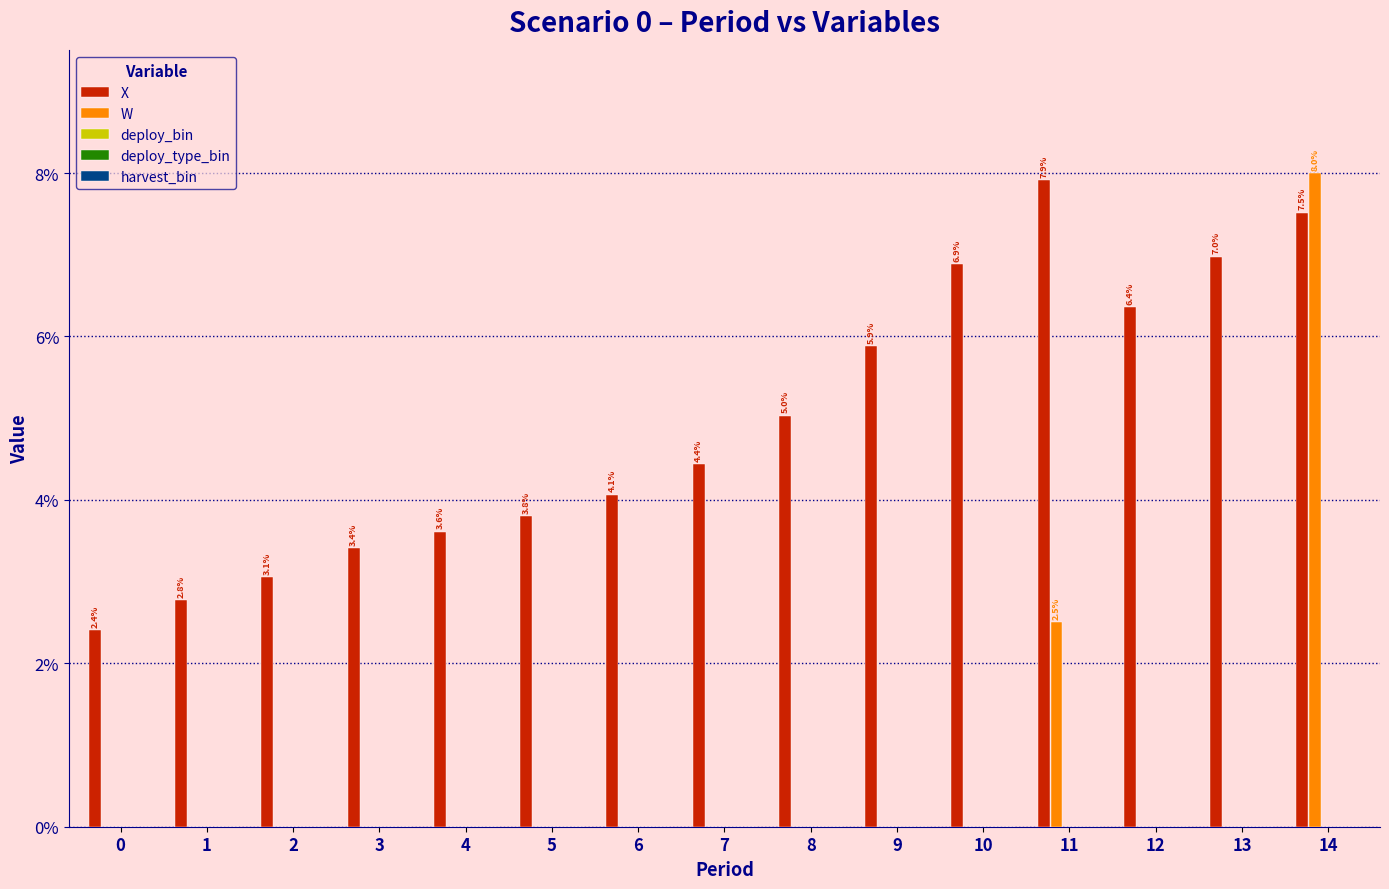

Is it true that X equals 7.2 at 7?

False